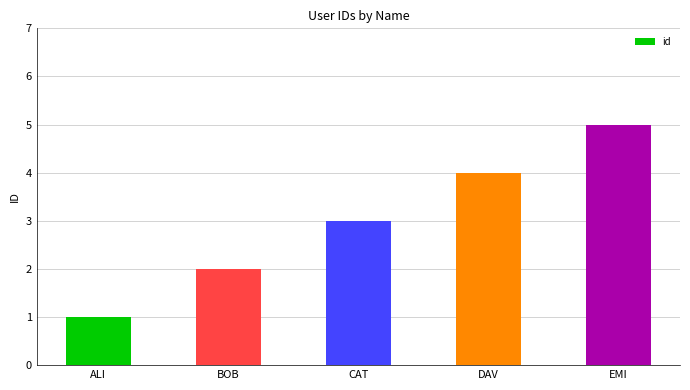

The value at BOB is 1. True or false?

False